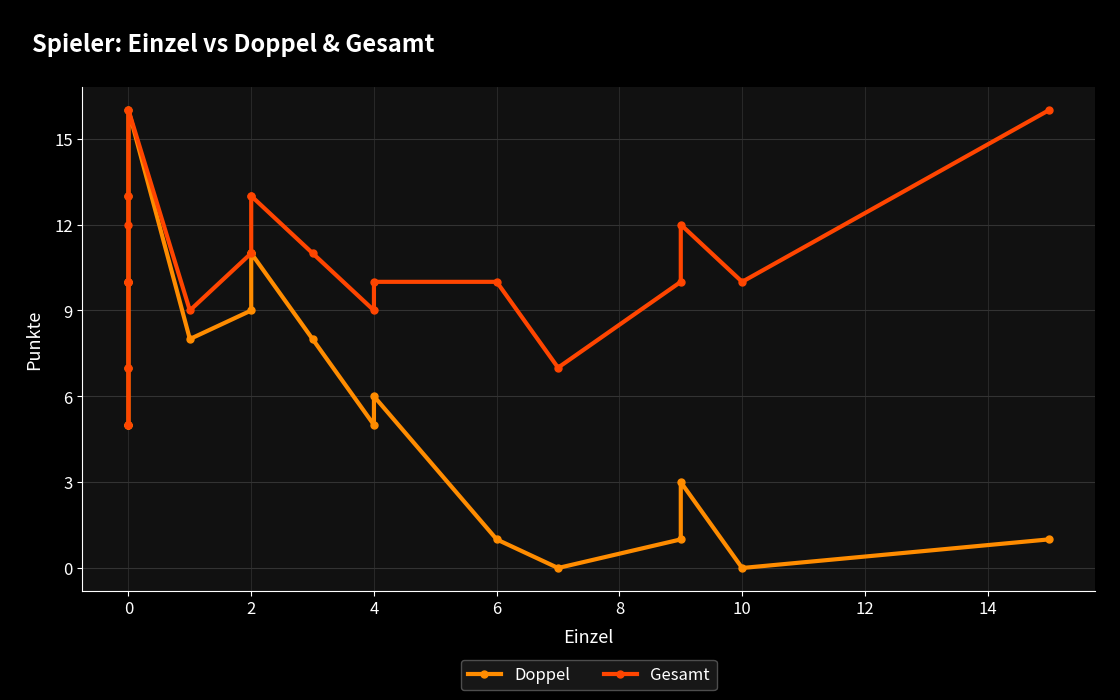

The value of Doppel at 10 is 15. True or false?

False